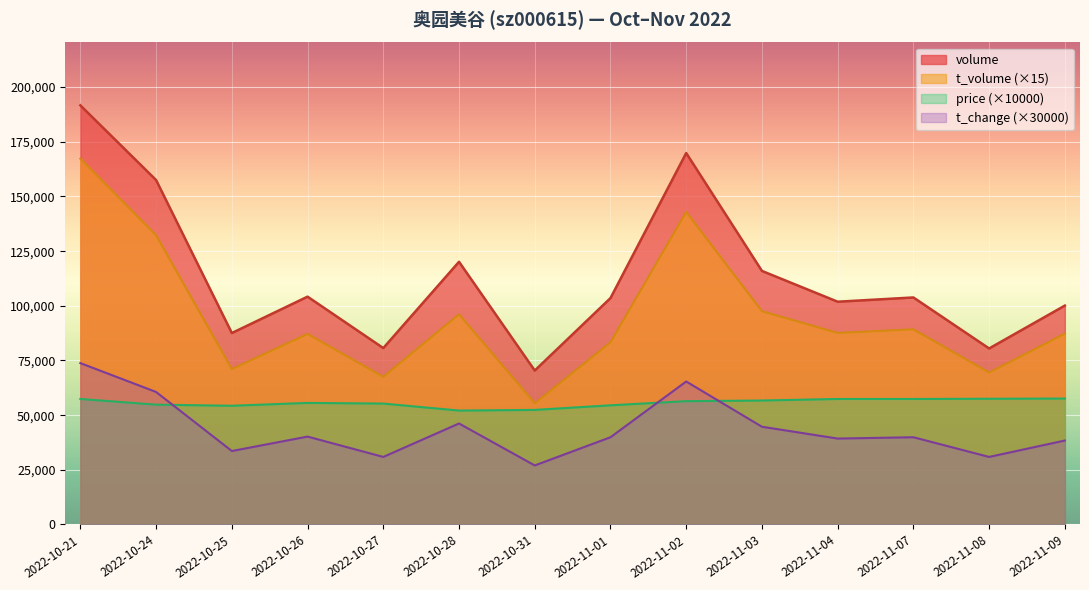

The value of volume at 2022-10-21 is 191665.0. True or false?

True